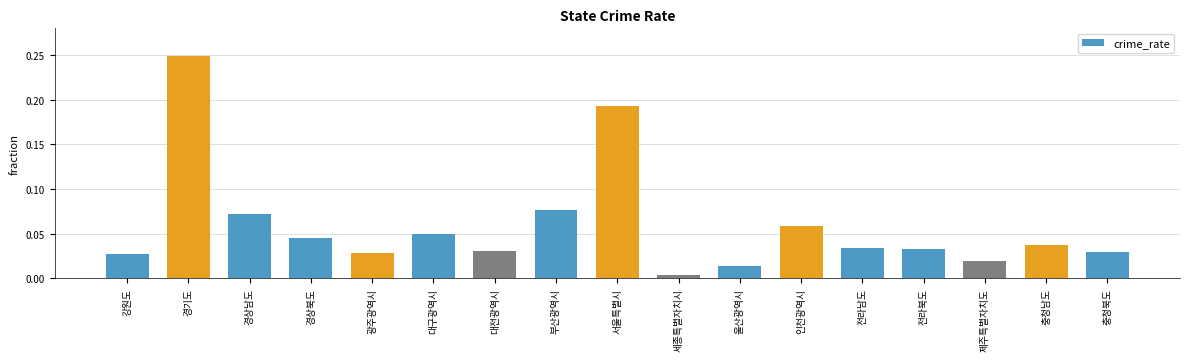

What is the sum of all values?

1.0